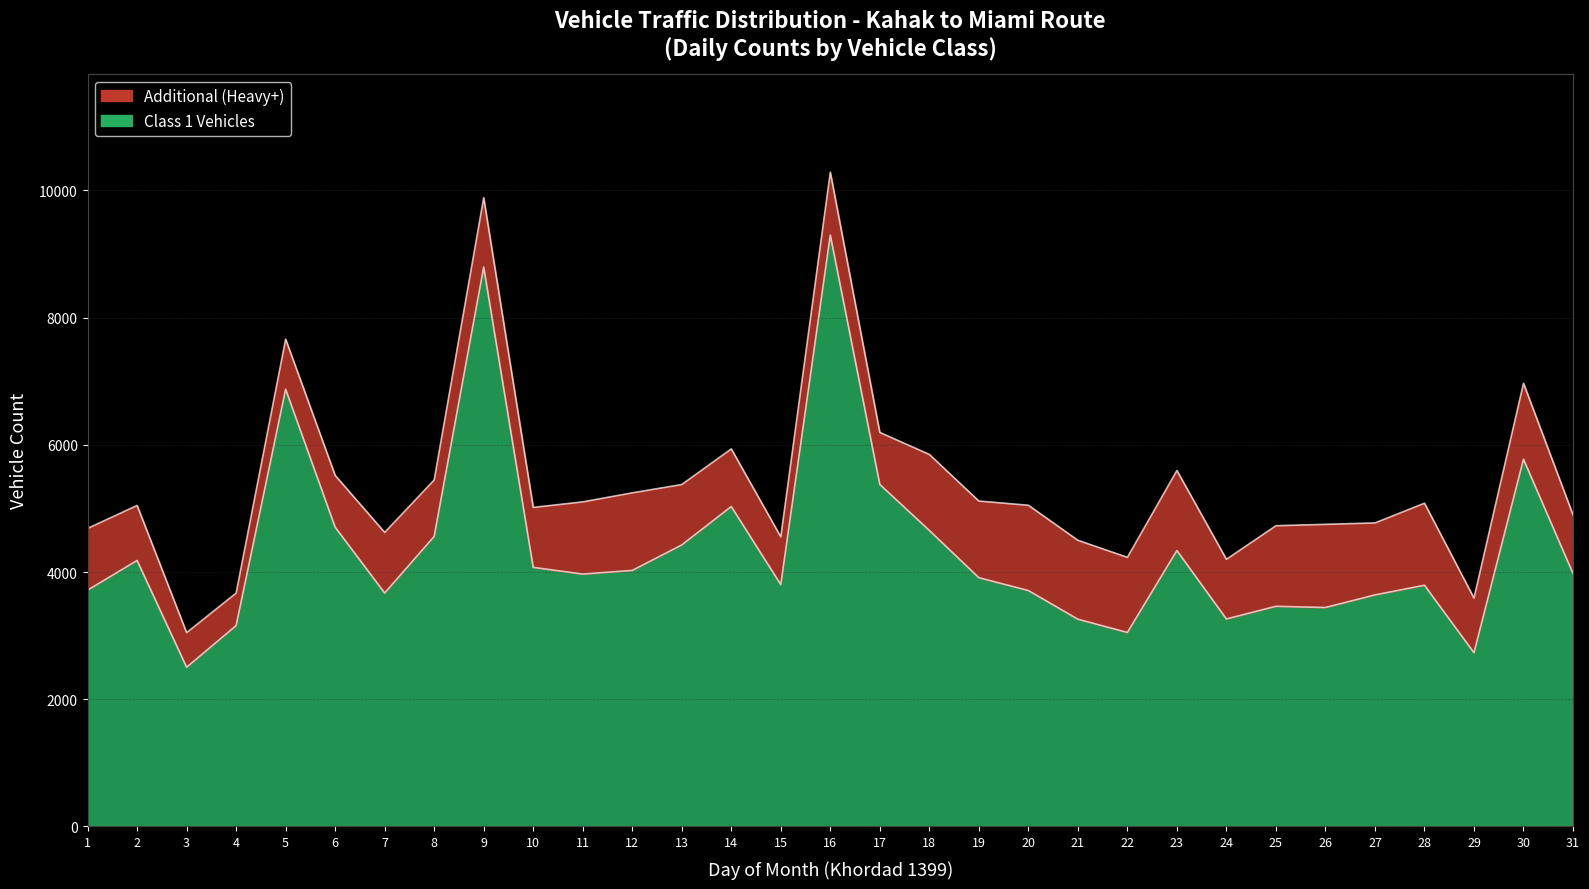

Does the chart have visible grid lines?

Yes